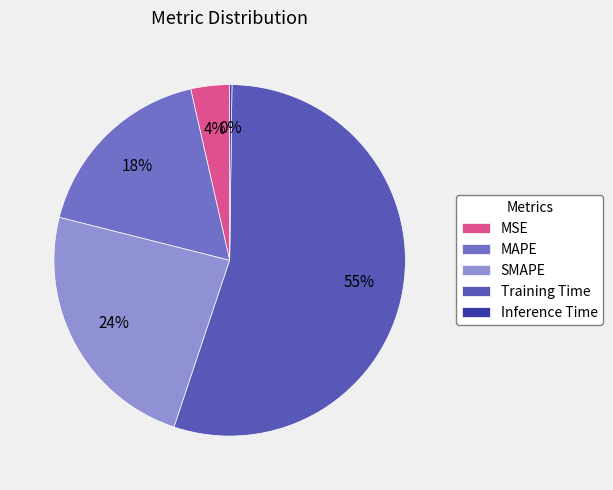

Rank the categories by value from highest to lowest.

Training Time, SMAPE, MAPE, MSE, Inference Time